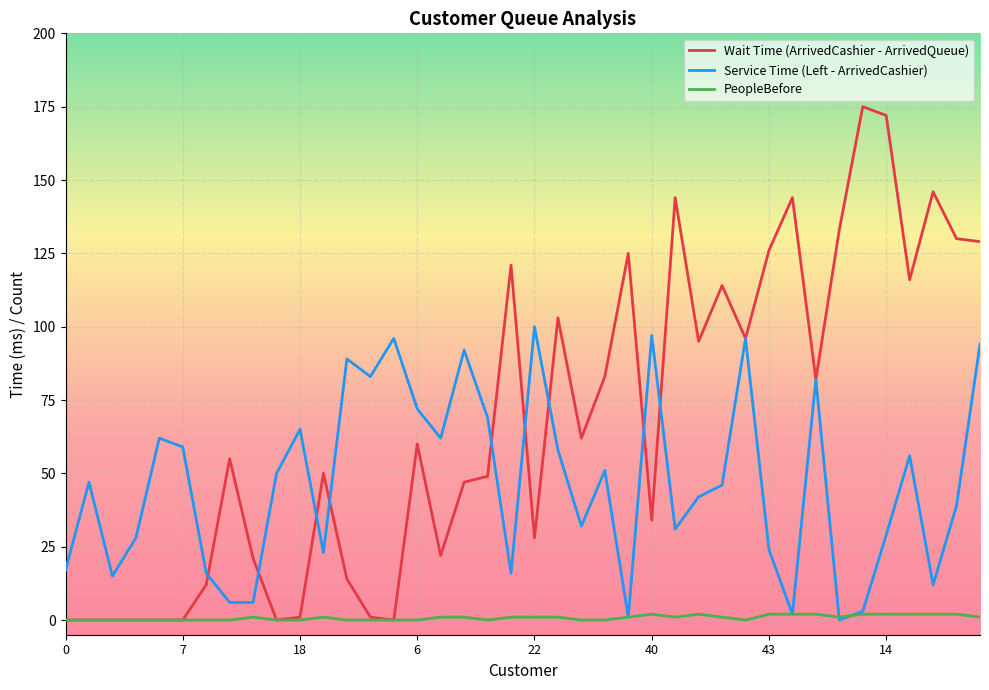

Which series has the largest range (max minus min)?

Wait Time (ArrivedCashier - ArrivedQueue)